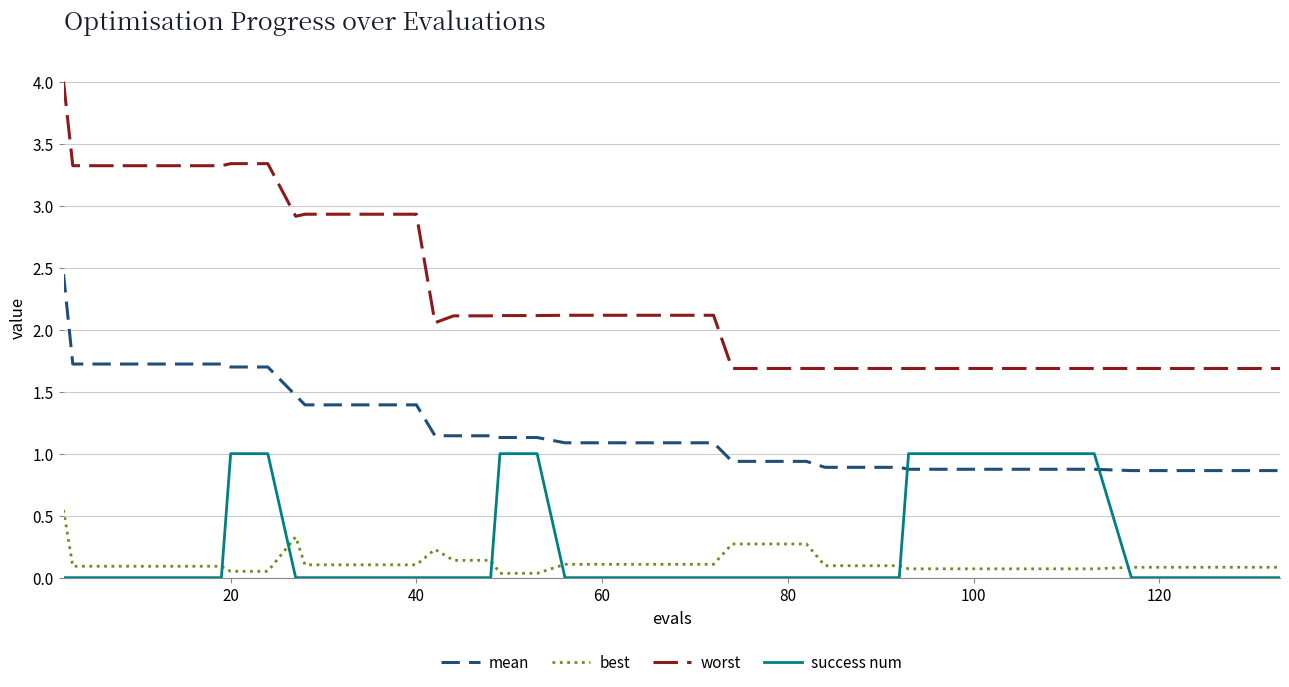

What is the difference between the maximum and second lowest values in the worst series?

2.3